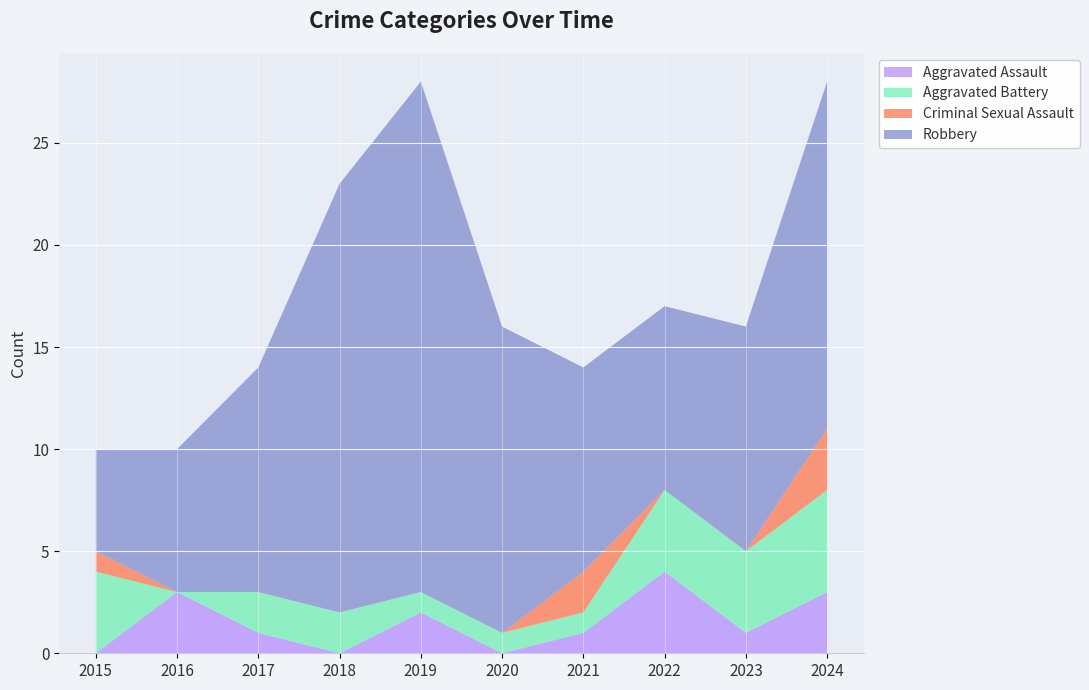

Reading left to right, what are all the values shown in this chart?

Aggravated Assault: 0	3	1	0	2	0	1	4	1	3
Aggravated Battery: 4	0	2	2	1	1	1	4	4	5
Criminal Sexual Assault: 1	0	0	0	0	0	2	0	0	3
Robbery: 5	7	11	21	25	15	10	9	11	17